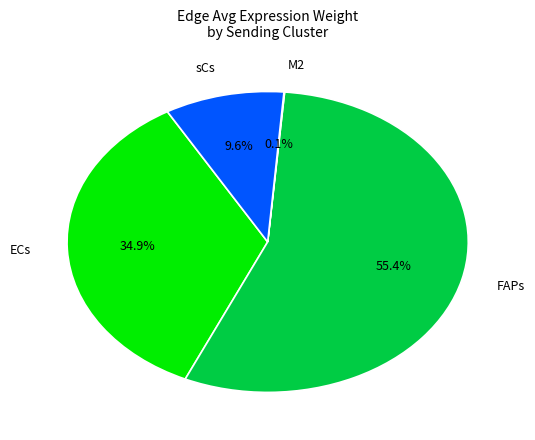

Does ECs represent more than half of the total?

No